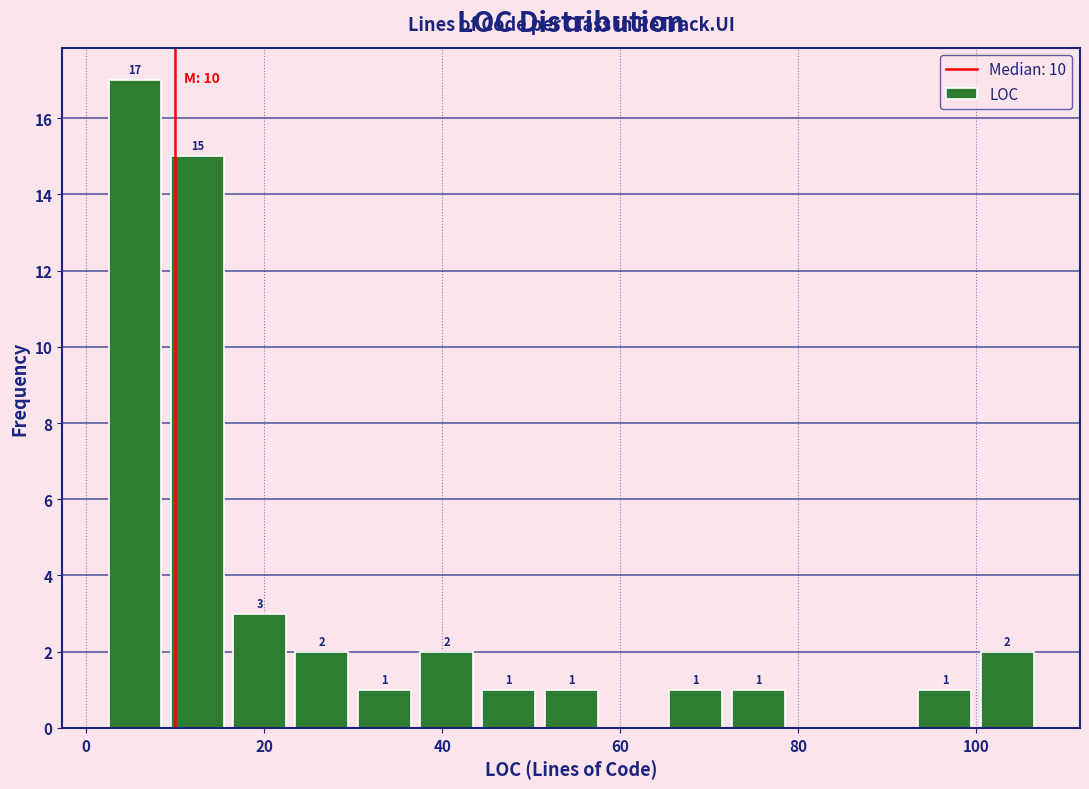

Read against the x-axis, roughly where is the centre of the tallest bar?

6